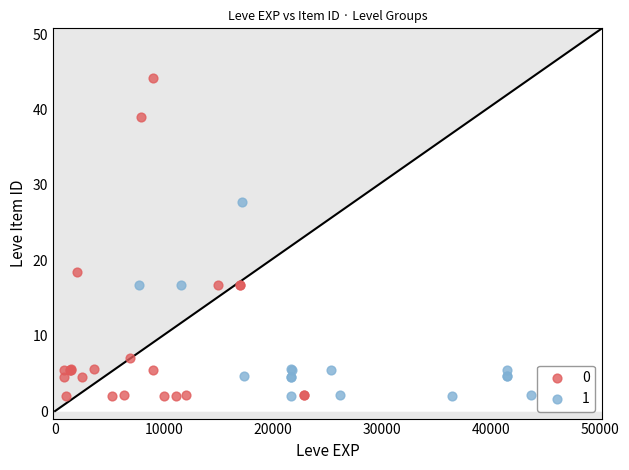

What are all the series names shown in the legend?

0, 1